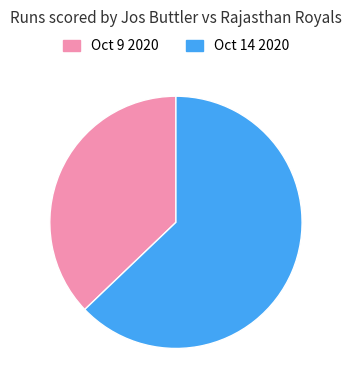

True or false: Oct 9 2020 accounts for 28% of the total.

False